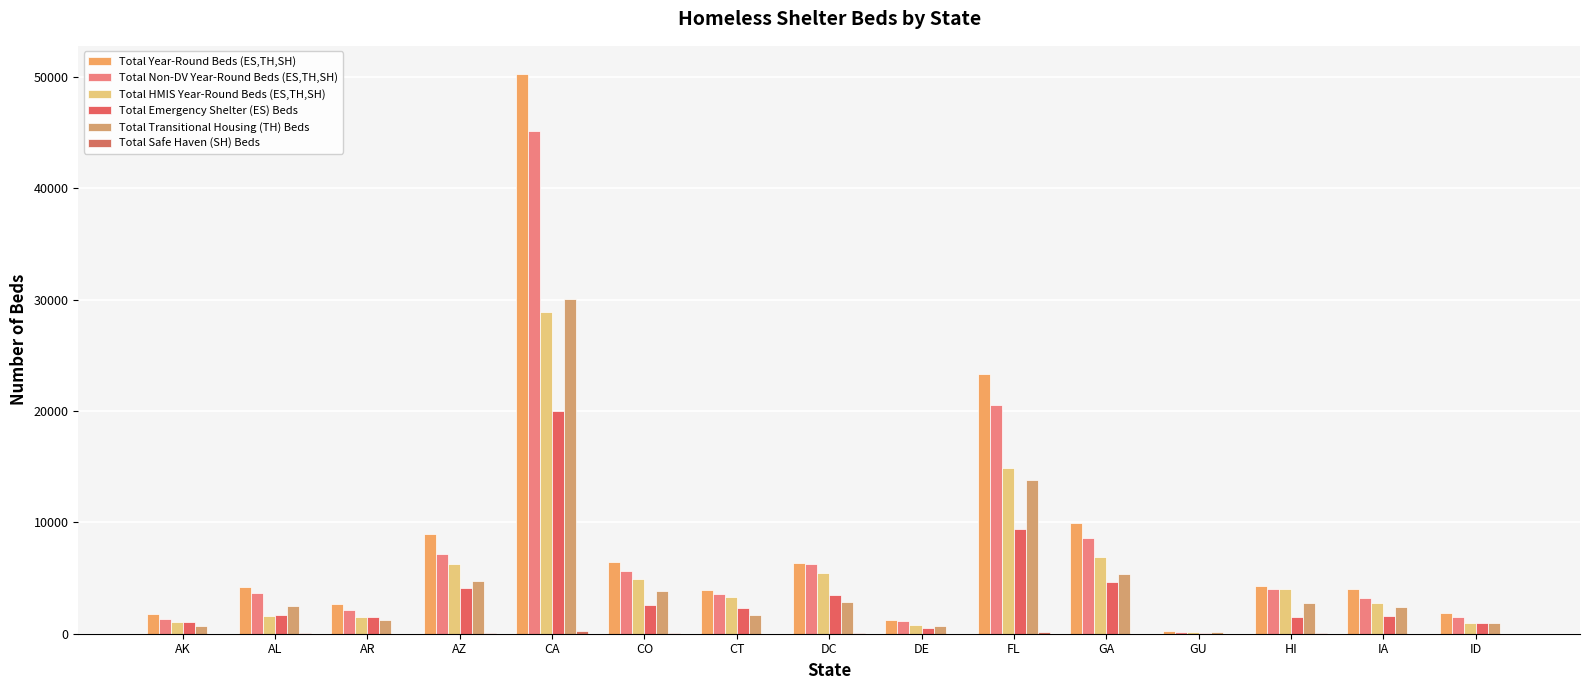

Reading right to left, what are all the values shown in this chart?

Total Year-Round Beds (ES,TH,SH): 1905	3978	4259	240	9965	23362	1233	6375	3921	6420	50282	8914	2700	4221	1805
Total Non-DV Year-Round Beds (ES,TH,SH): 1510	3235	4055	177	8638	20531	1163	6300	3592	5625	45189	7179	2116	3681	1363
Total HMIS Year-Round Beds (ES,TH,SH): 960	2743	4017	172	6865	14850	739	5449	3283	4930	28935	6272	1463	1609	1008
Total Emergency Shelter (ES) Beds: 981	1587	1470	93	4630	9418	530	3471	2270	2591	20010	4111	1480	1662	1081
Total Transitional Housing (TH) Beds: 924	2391	2764	147	5335	13772	693	2879	1651	3804	30065	4763	1220	2525	724
Total Safe Haven (SH) Beds: 0	0	25	0	0	172	10	25	0	25	207	40	0	34	0